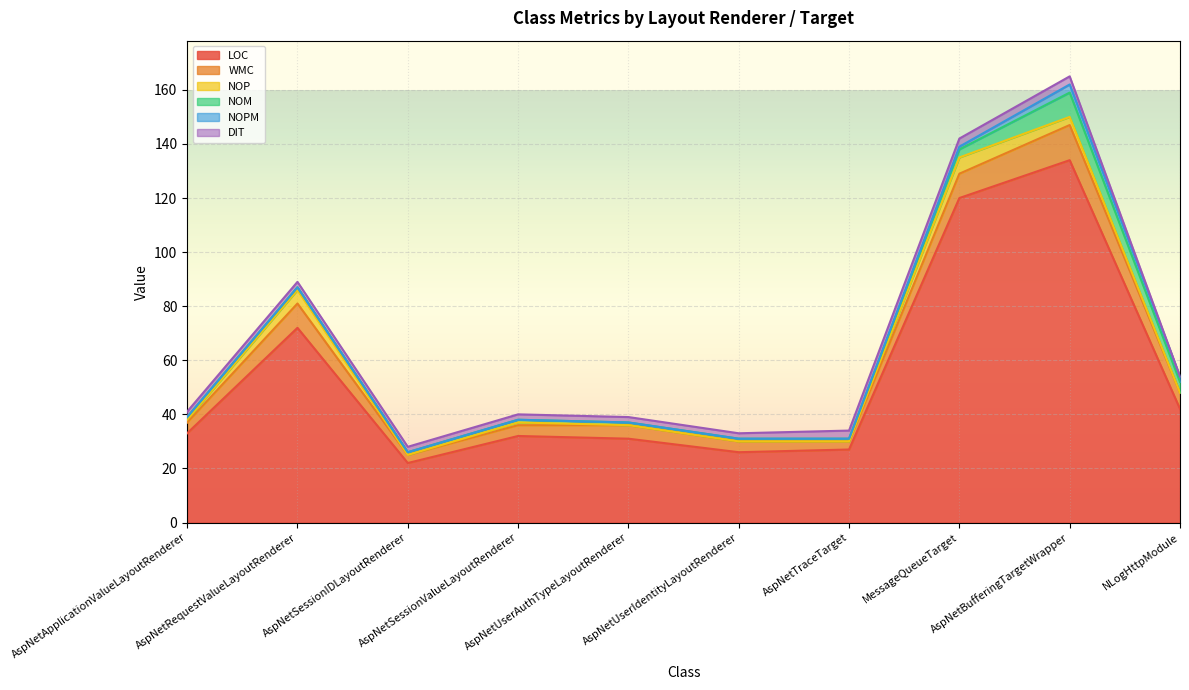

What is the difference between the second highest and second lowest values in the LOC series?

94